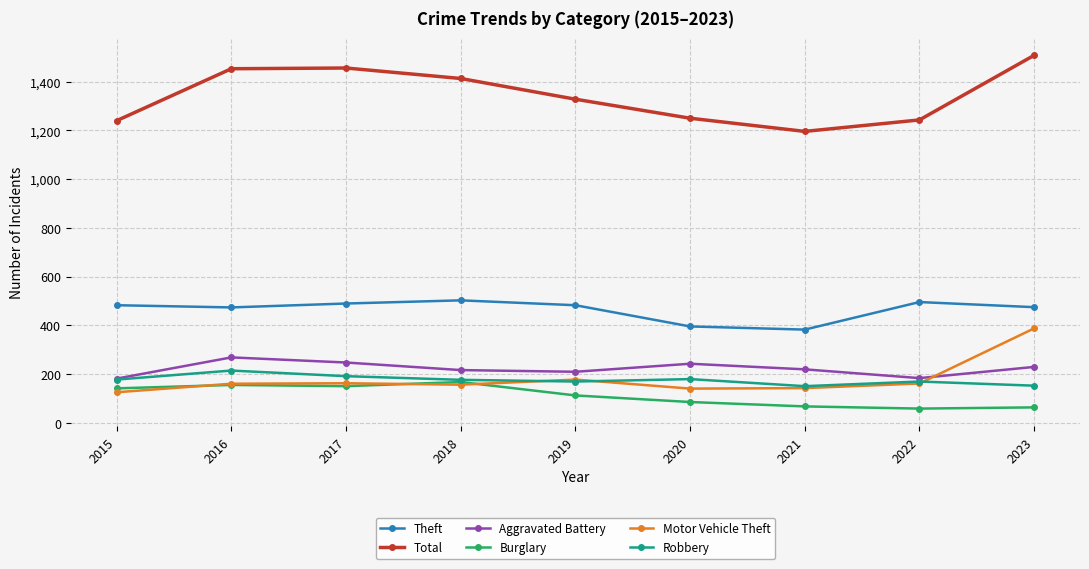

True or false: Total has more than 0 points higher than both neighbors.

True